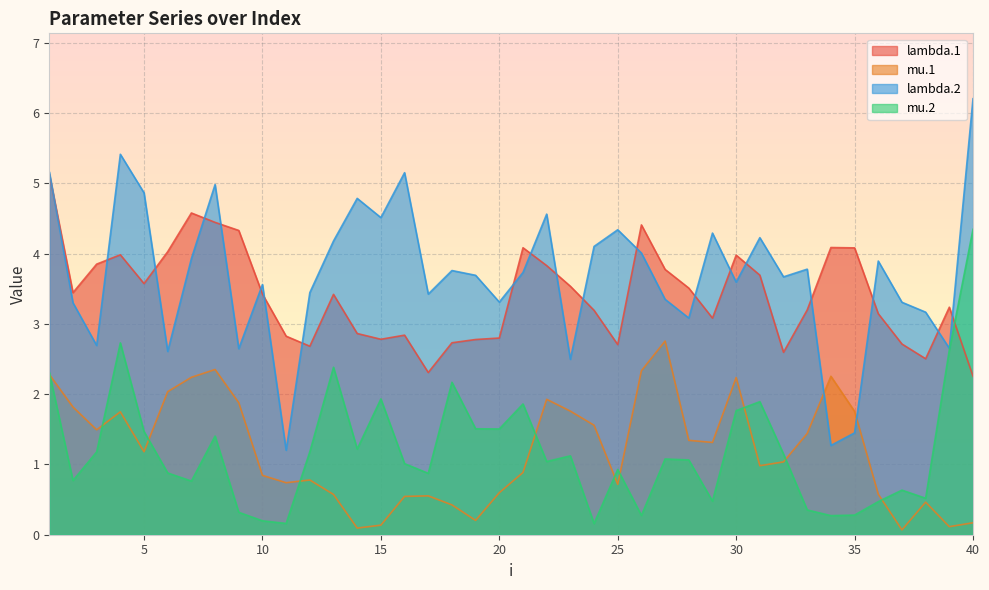

Where do mu.2 and mu.1 first cross each other?

1 and 2